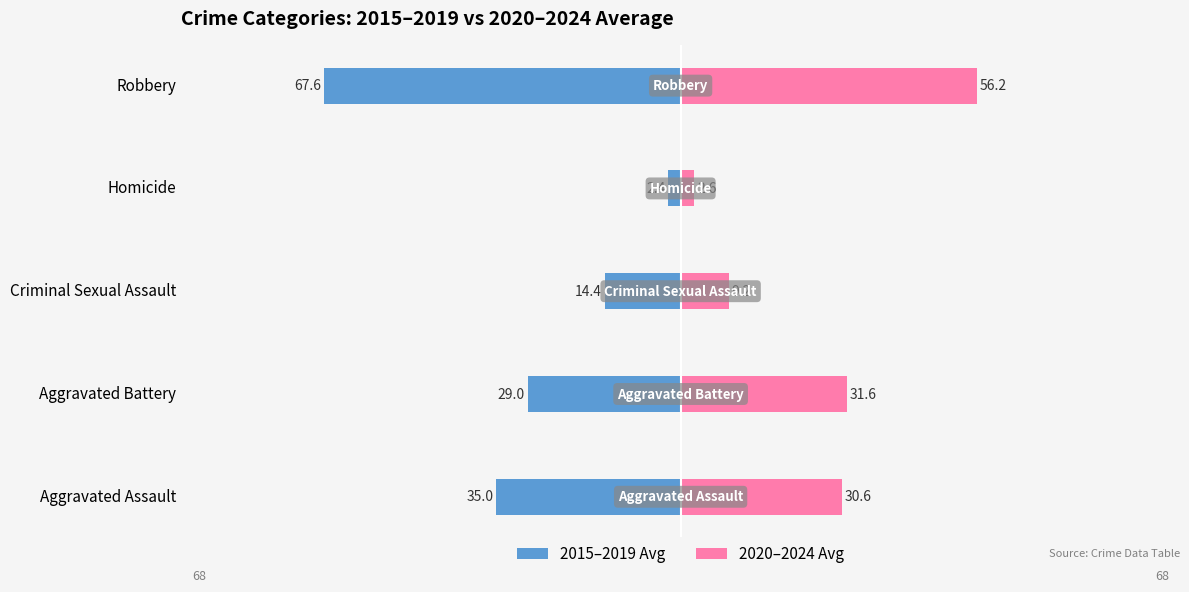

Count the number of categories in the chart.

5